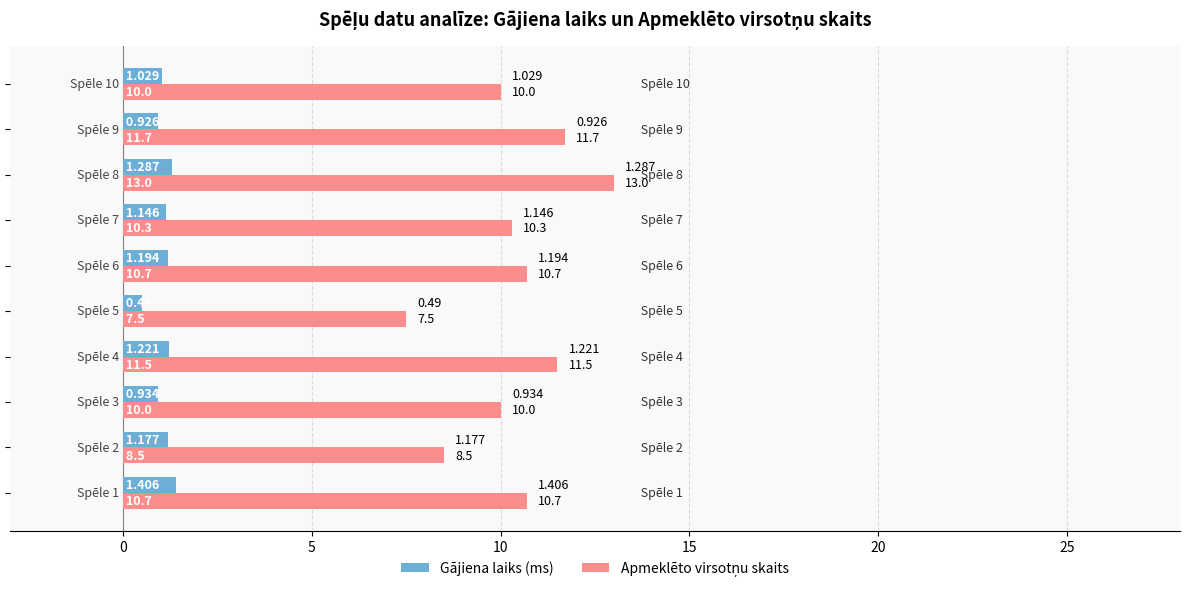

Count the number of data series in this chart.

2